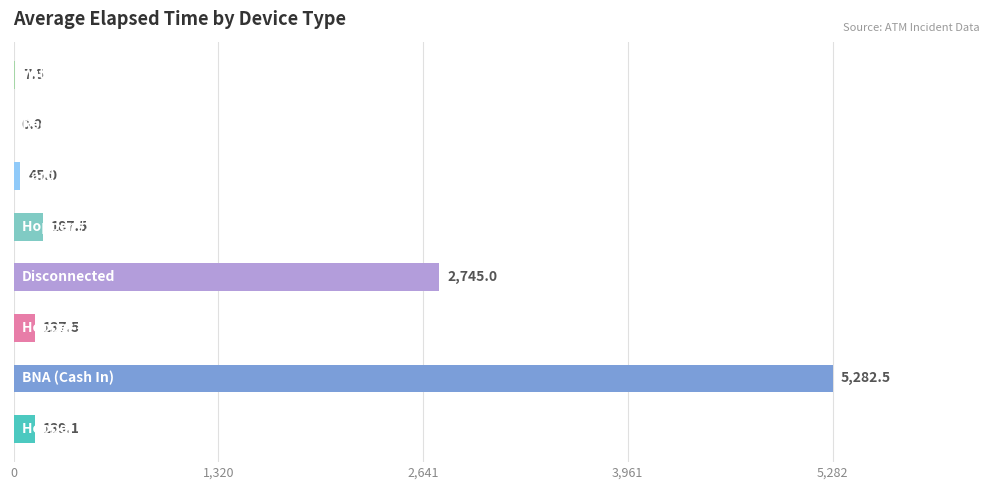

What is the sum of all values?

8544.1